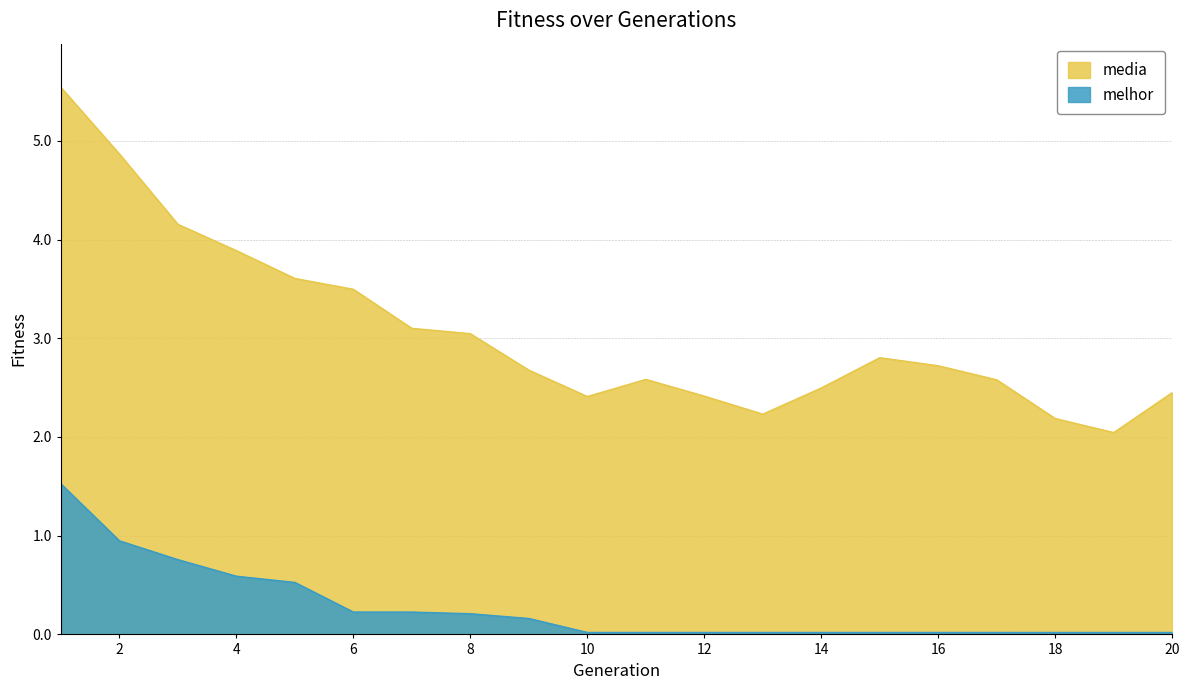

What are all the series names shown in the legend?

media, melhor